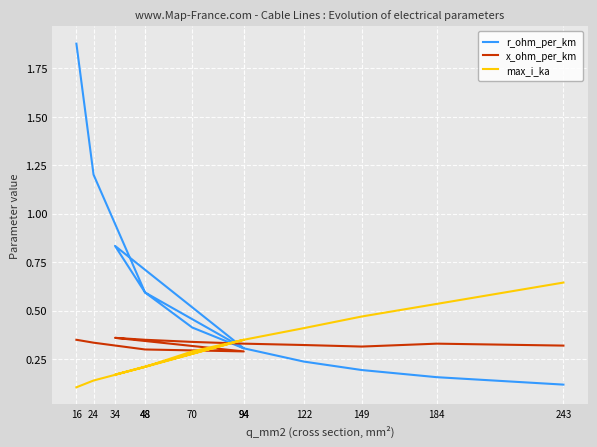

In x_ohm_per_km, how many points are higher than both neighbors (excluding endpoints)?

2